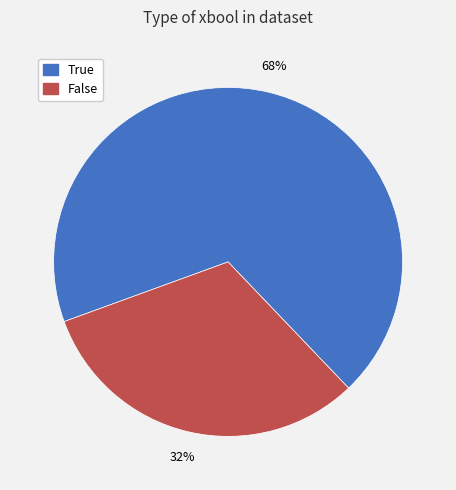

To the nearest percent, what percentage of the pie is True?

68%